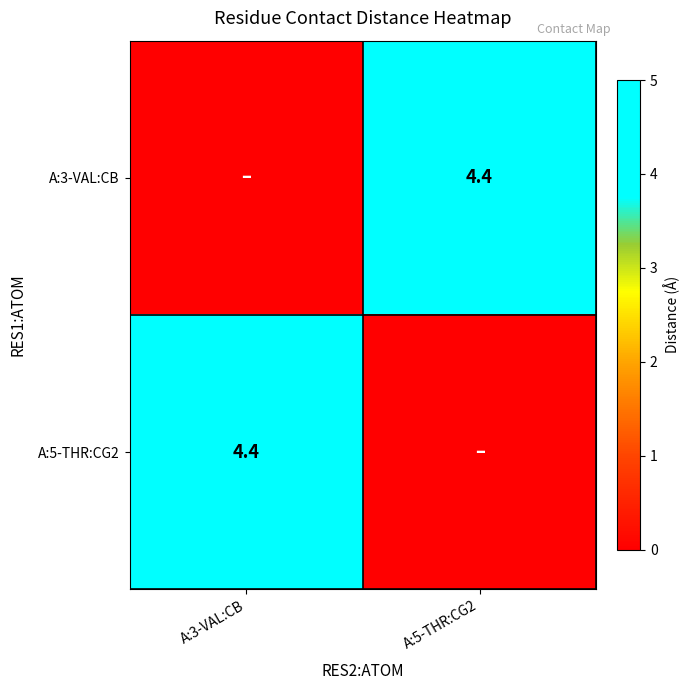

True or false: A:5-THR:CG2 has a value of 2.4 at A:3-VAL:CB.

False